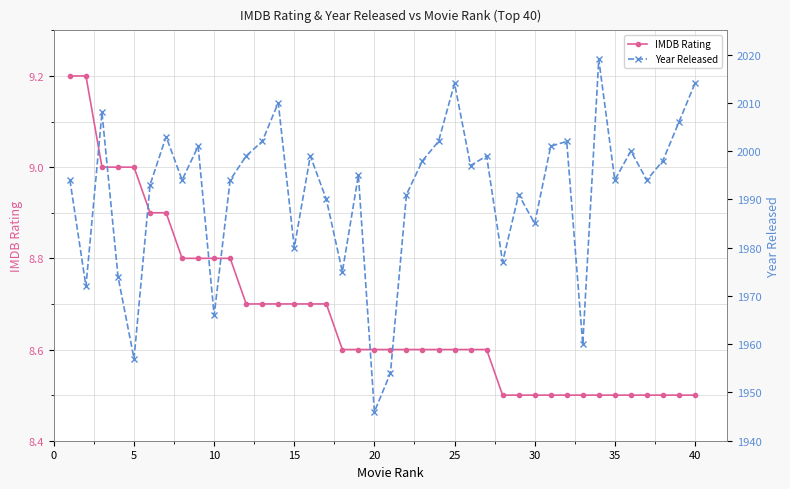

What is the minimum value for IMDB Rating?

8.5